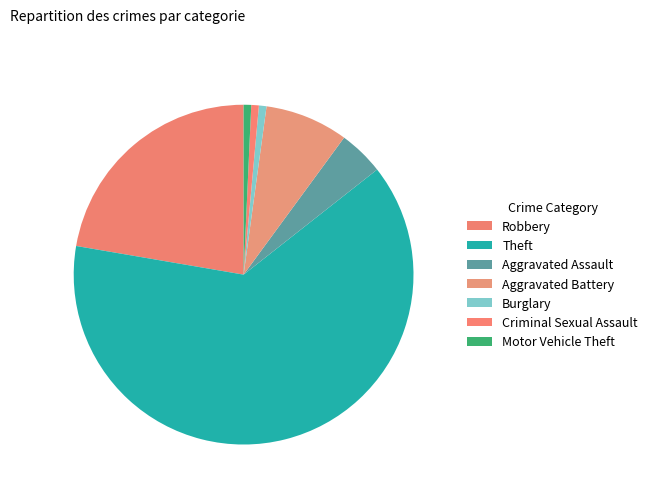

Is there a majority slice in this chart?

Yes